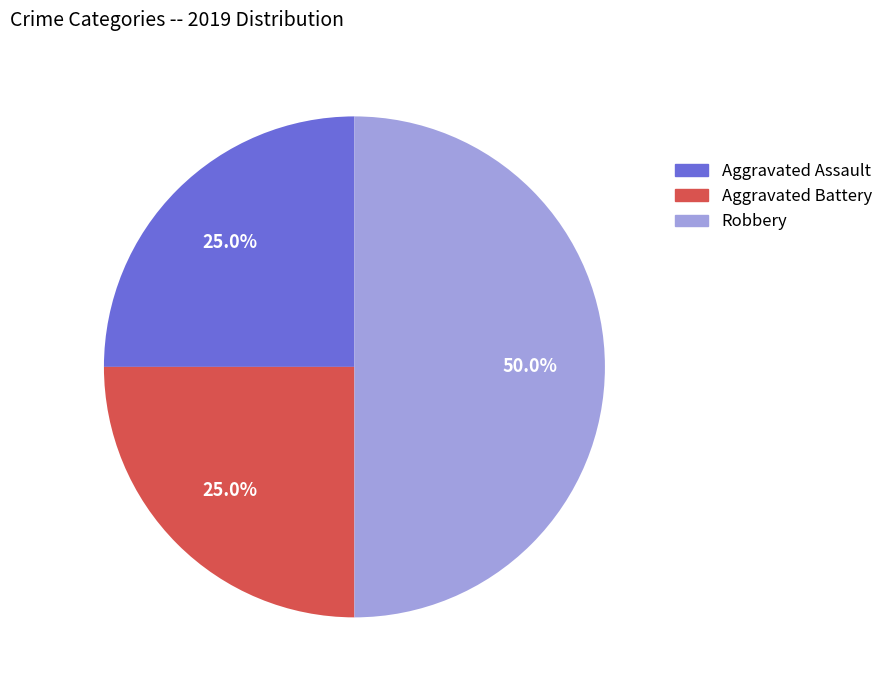

Does Aggravated Battery represent more than half of the total?

No